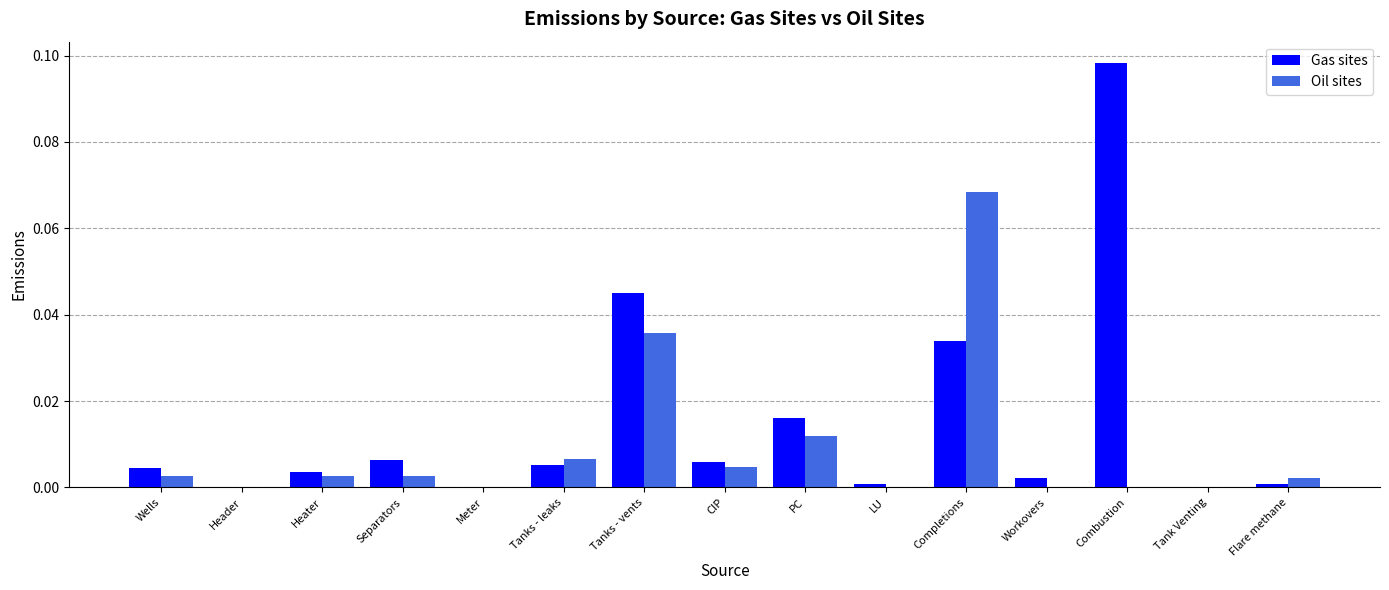

Which series has the widest spread of values?

Gas sites